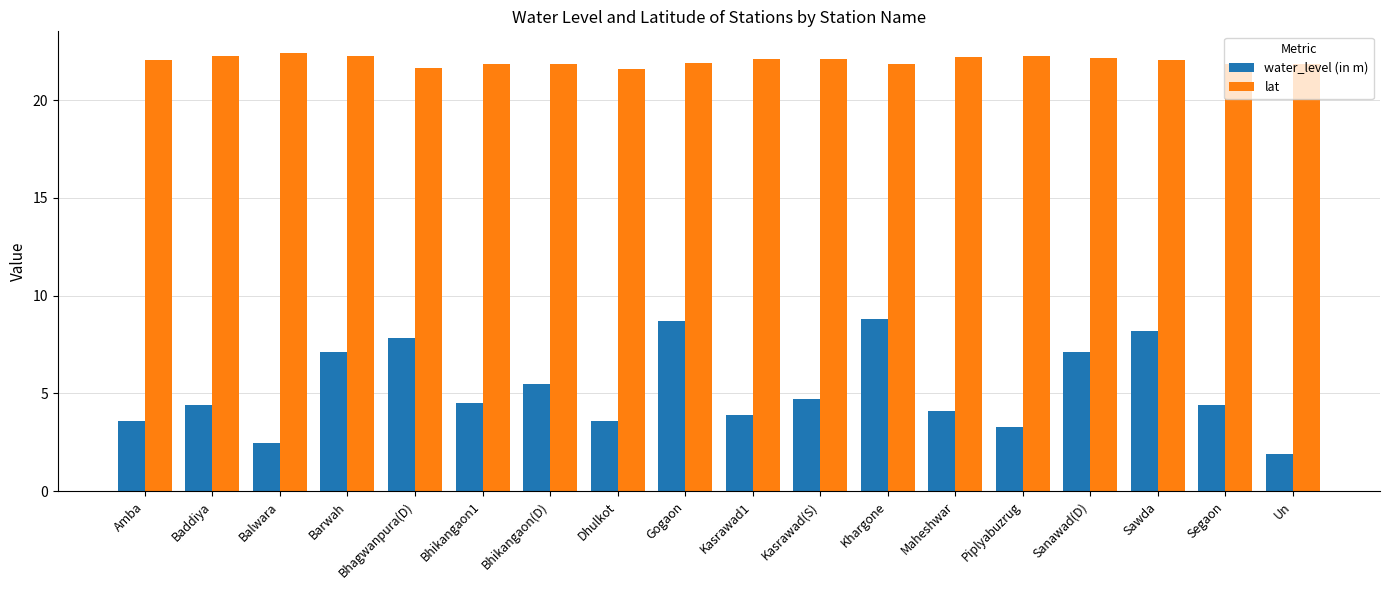

The value of lat at Kasrawad(S) is 11.5. True or false?

False